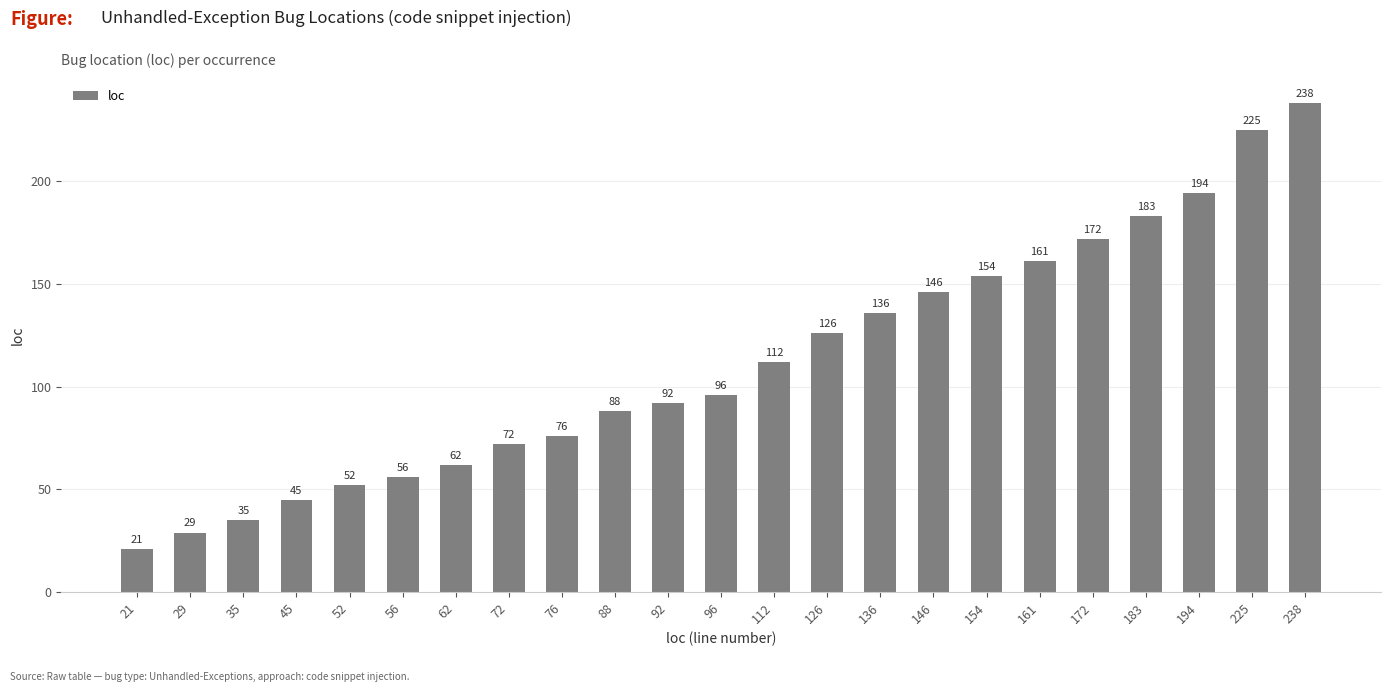

How many bars are there in total?

23